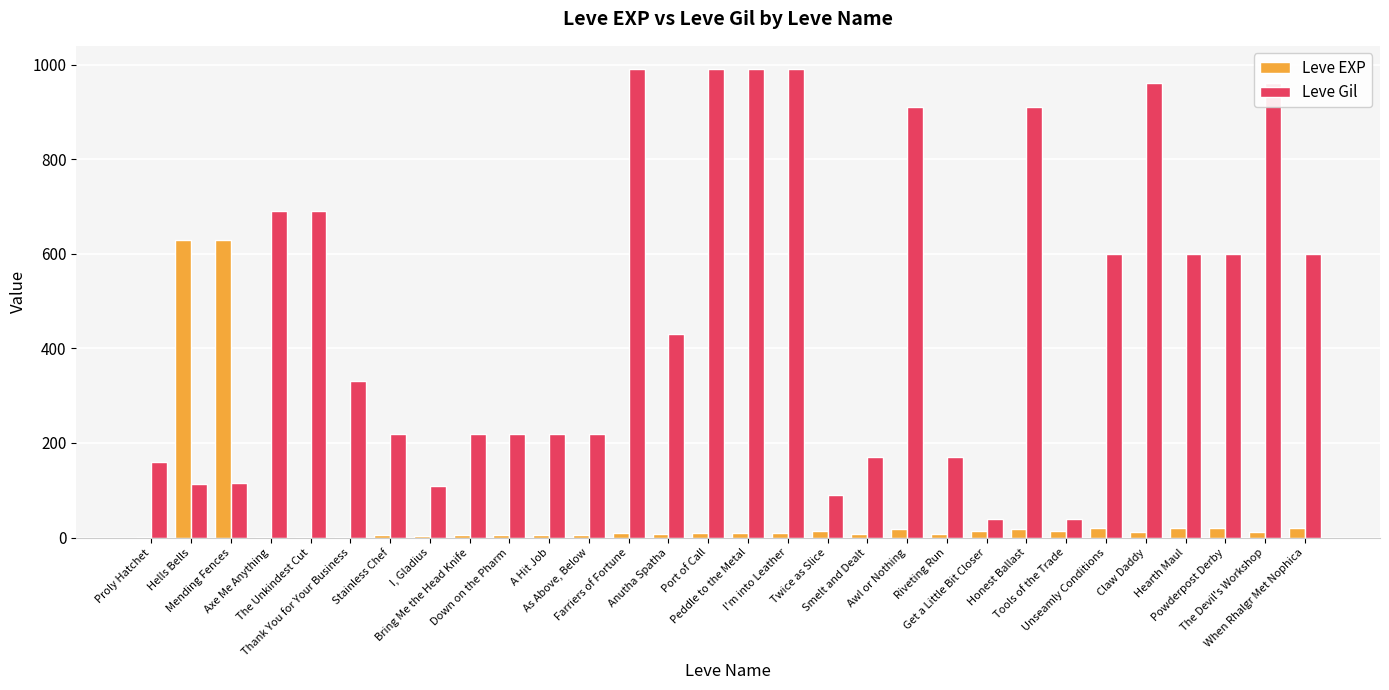

What is the greatest value displayed?

990